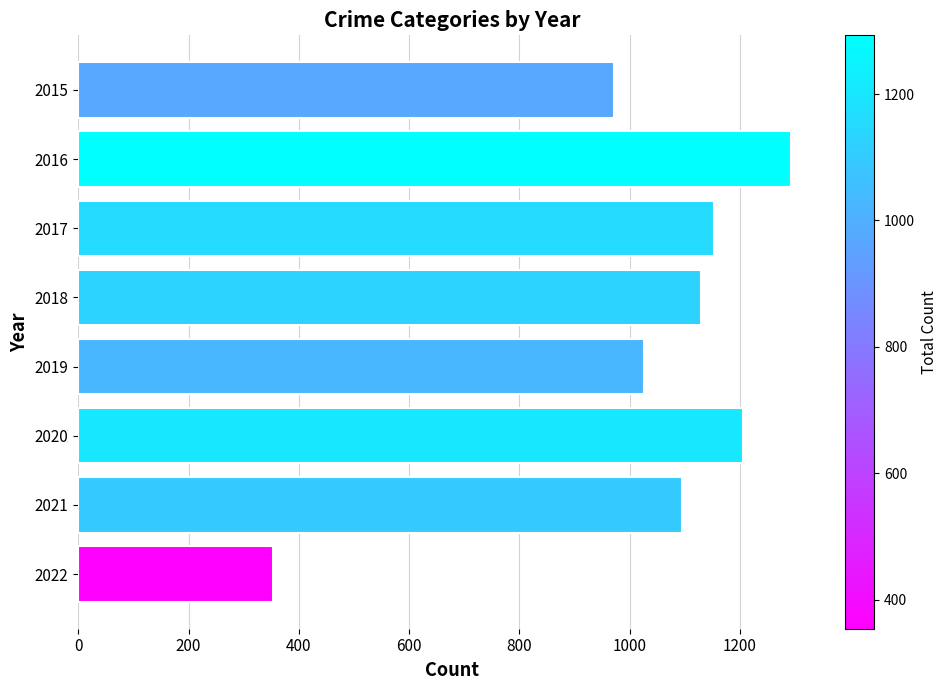

What is the value of the 7th bar from the top?

1096